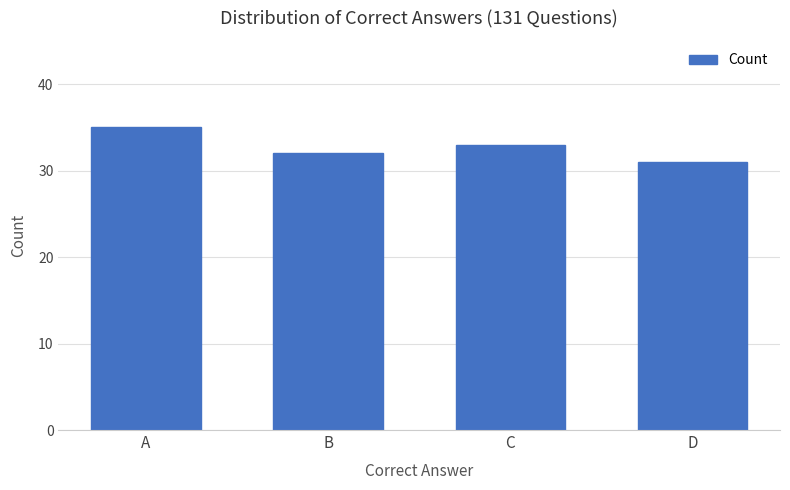

What is the value of the 4th bar from the left?

31